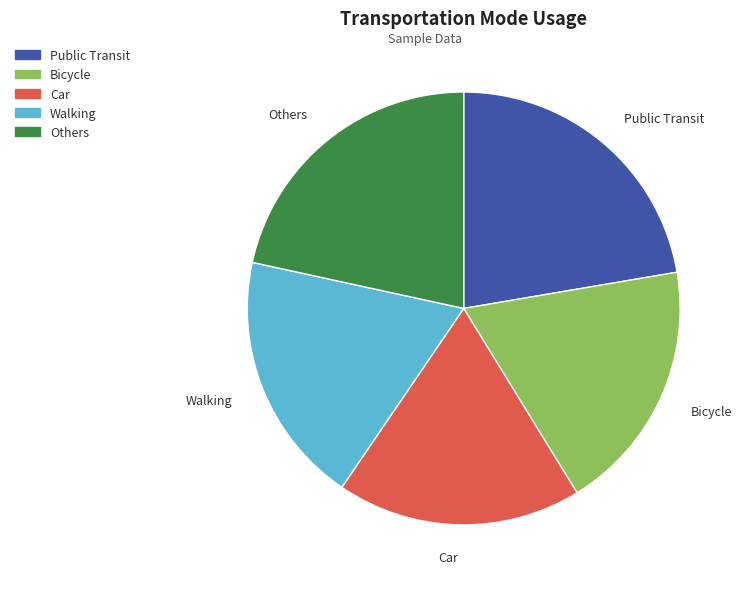

Is there a majority slice in this chart?

No